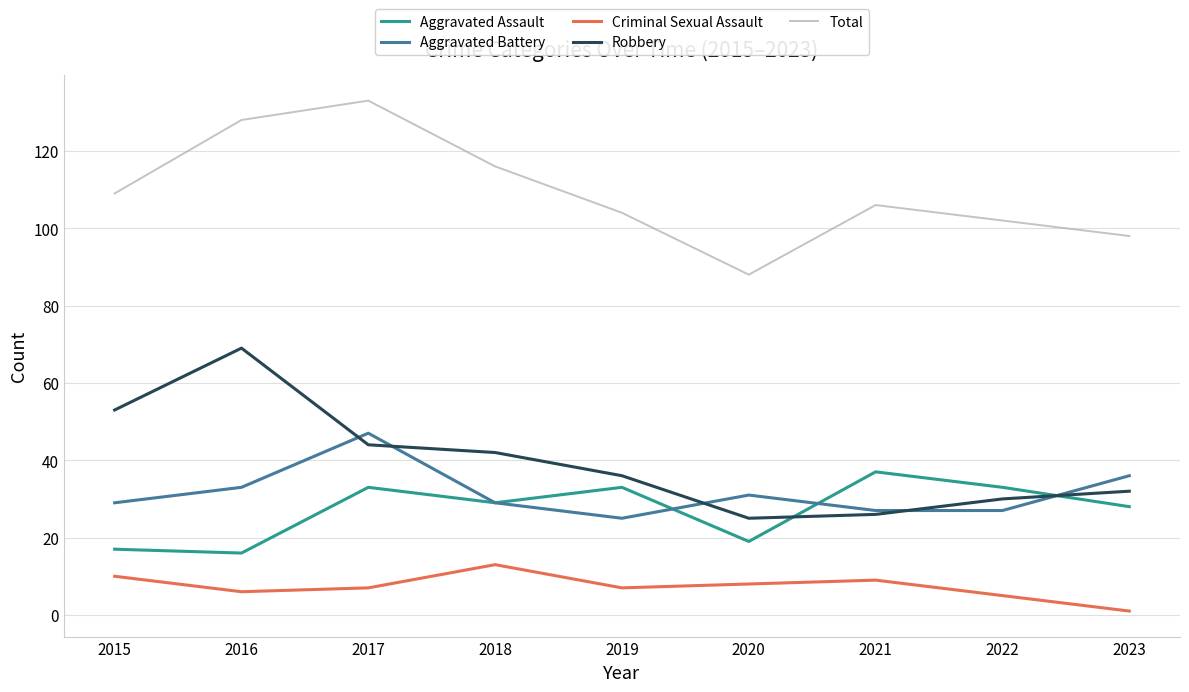

What is the difference between the highest and lowest values at 2016?

122